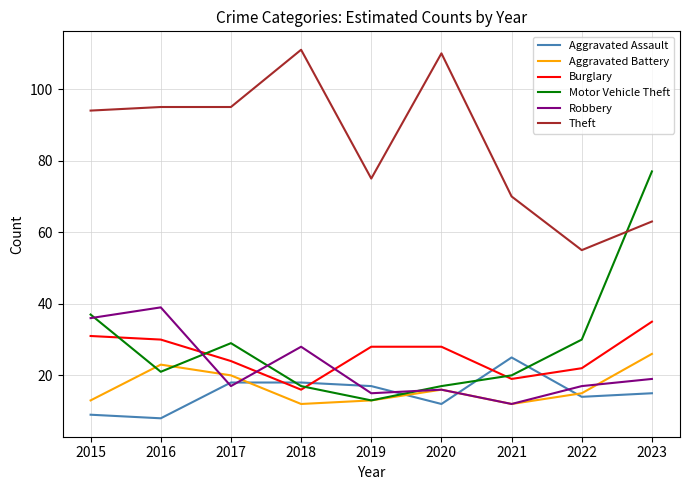

At which label does Aggravated Assault reach its minimum?

2016